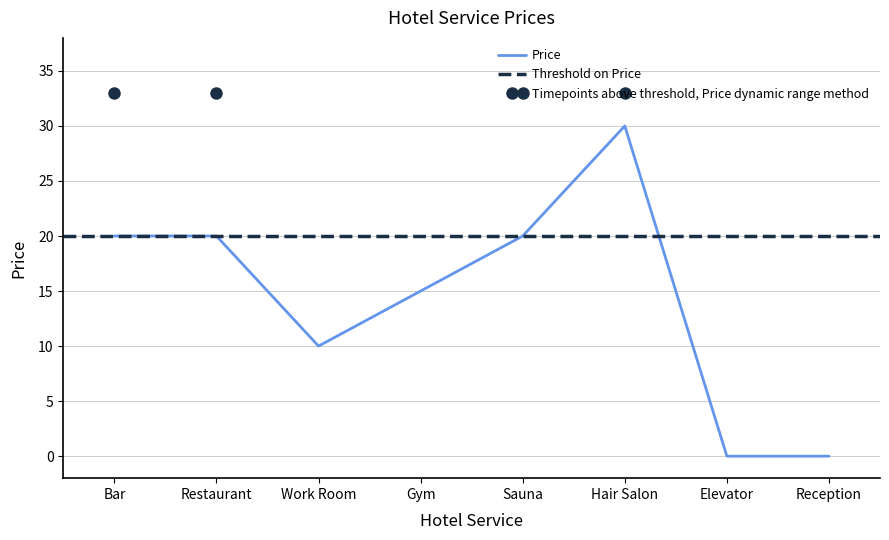

What value does the data have at Gym, to the nearest 10?

20